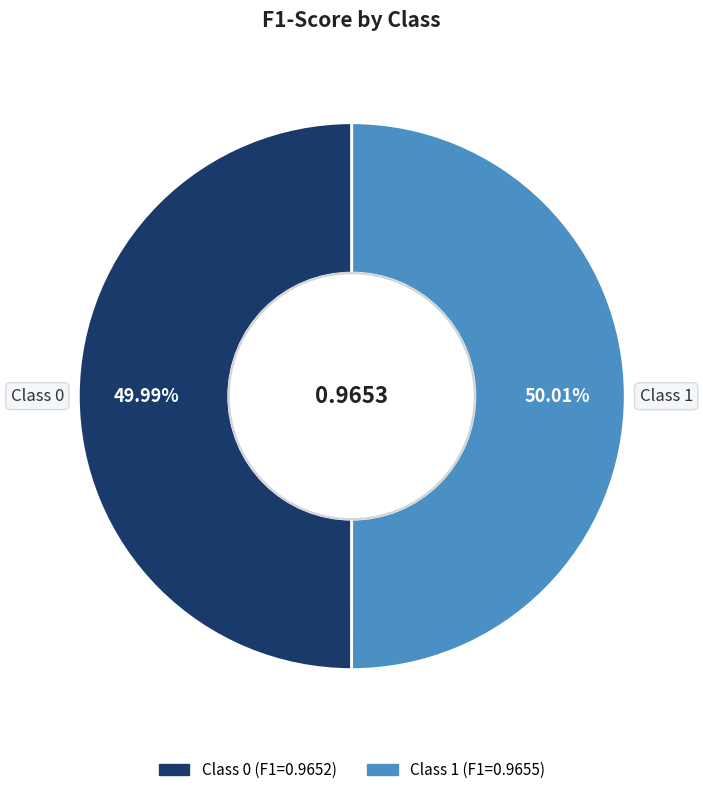

Is there a majority slice in this chart?

Yes